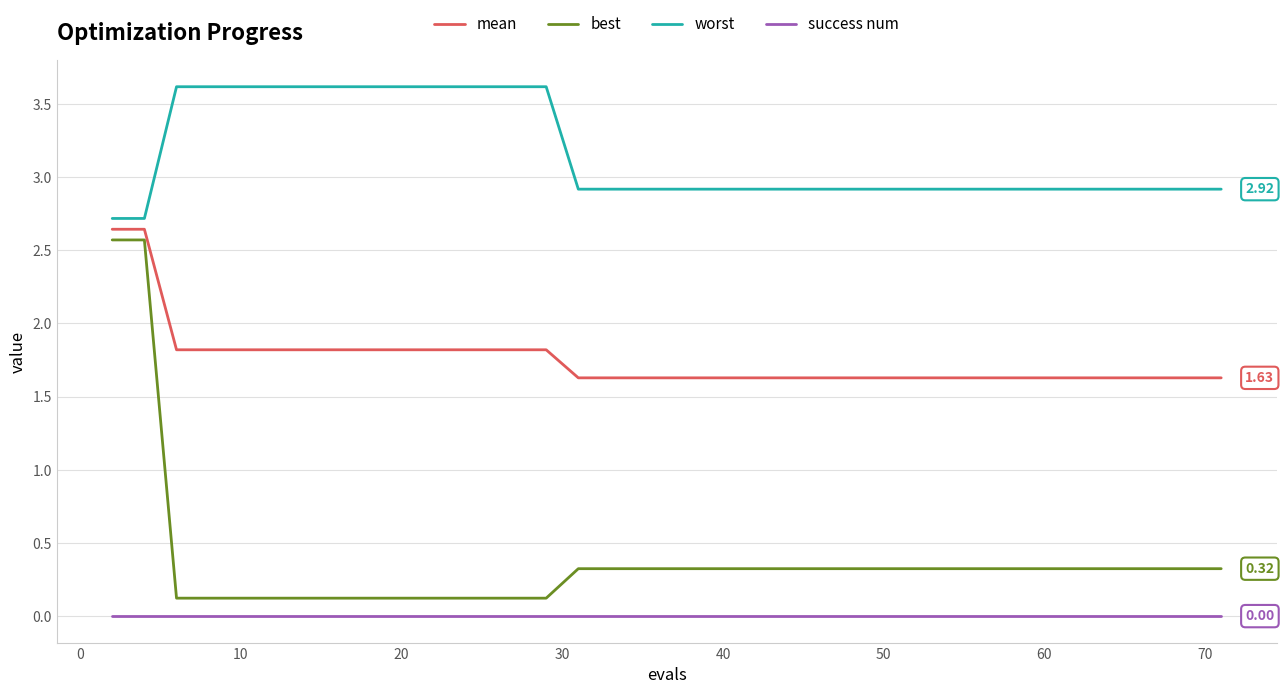

Which series has the largest range (max minus min)?

best